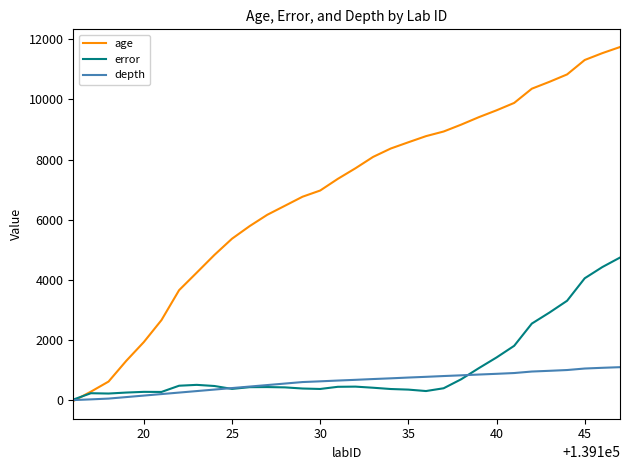

What is the greatest value displayed?

11745.0